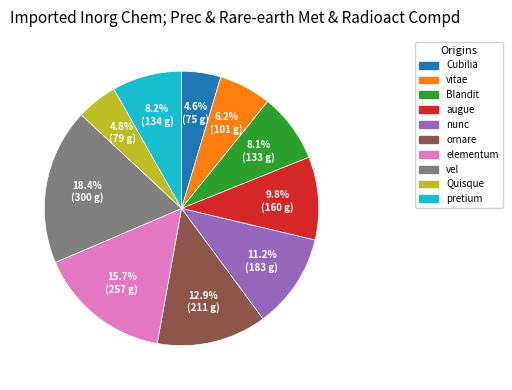

To the nearest percent, what percentage of the pie is Quisque?

5%